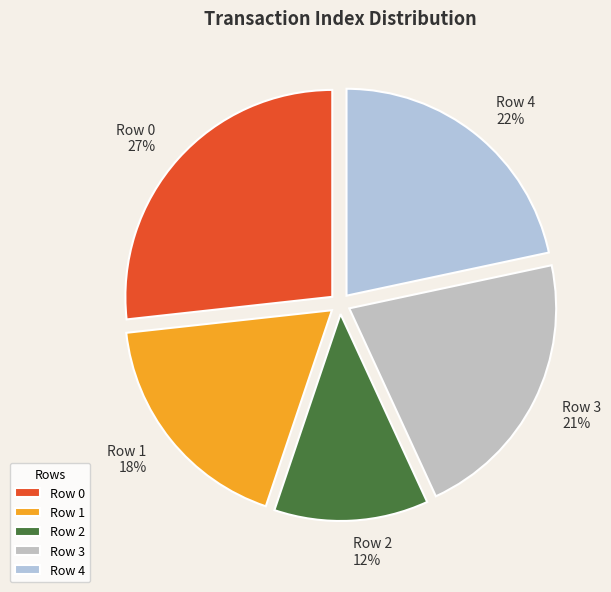

Combined, do Row 4 22% and Row 2 12% account for over 50%?

No